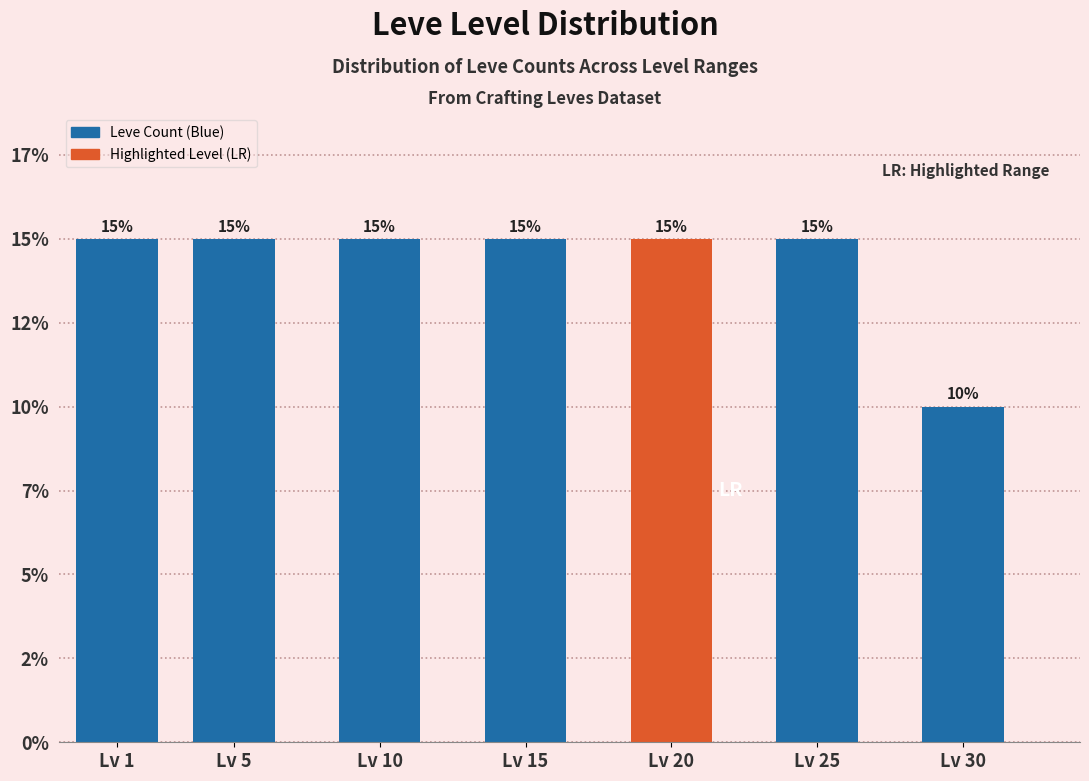

Are the bars horizontal?

No